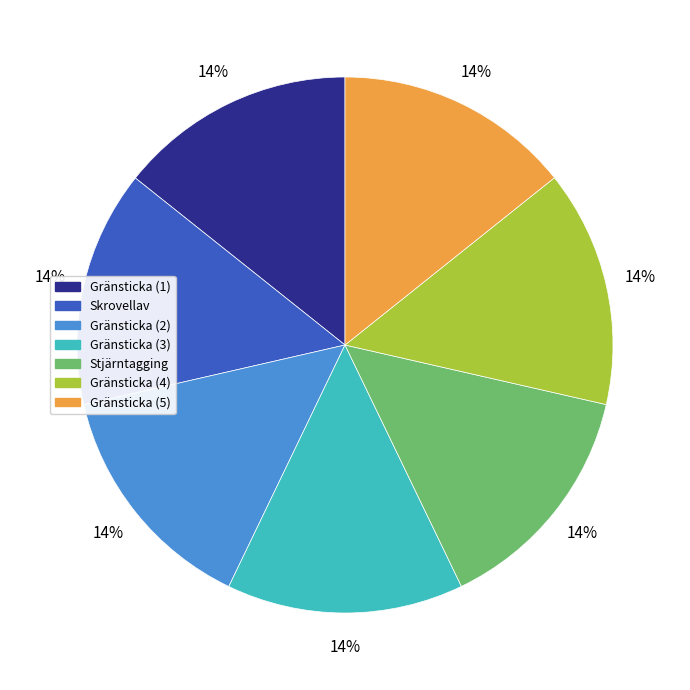

Does any single category account for the majority?

No